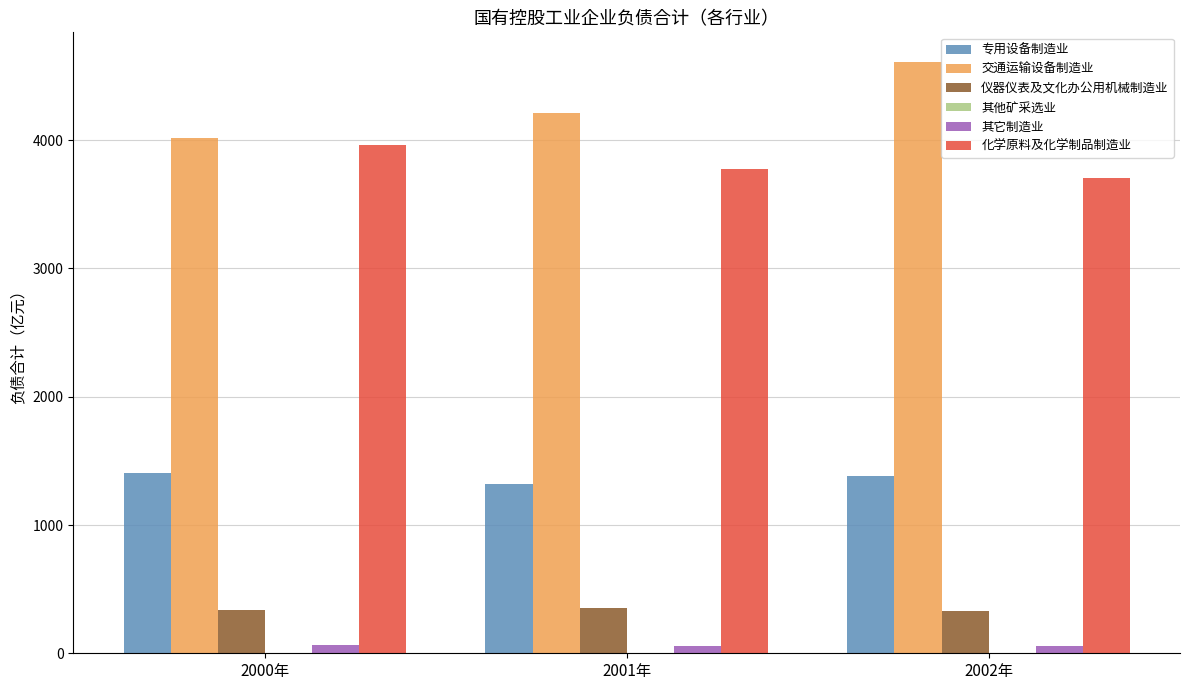

What is the greatest value displayed?

4610.7